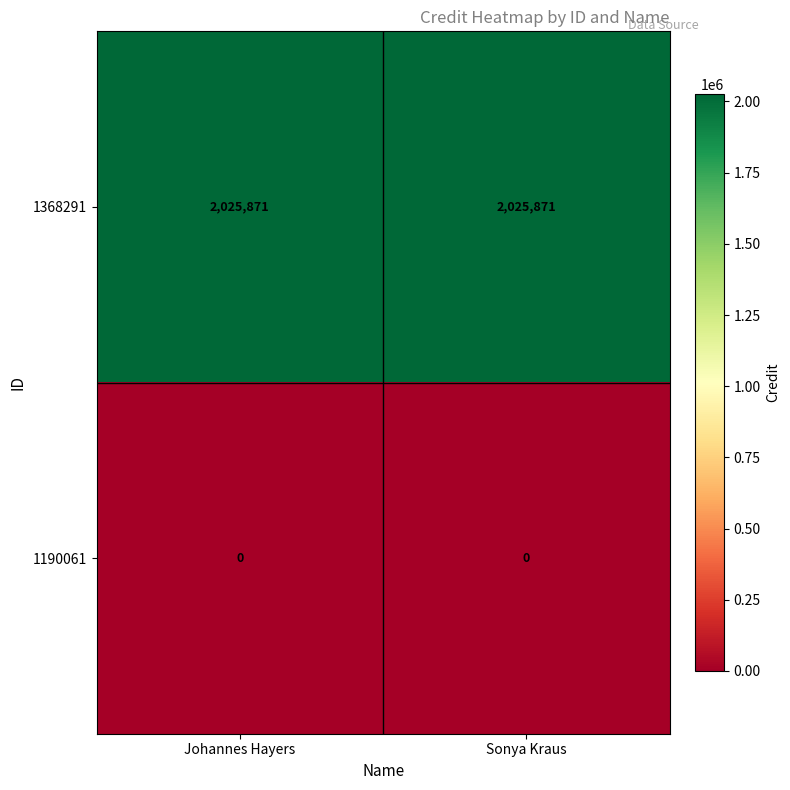

The value of 1368291 at Johannes Hayers is 754979. True or false?

False